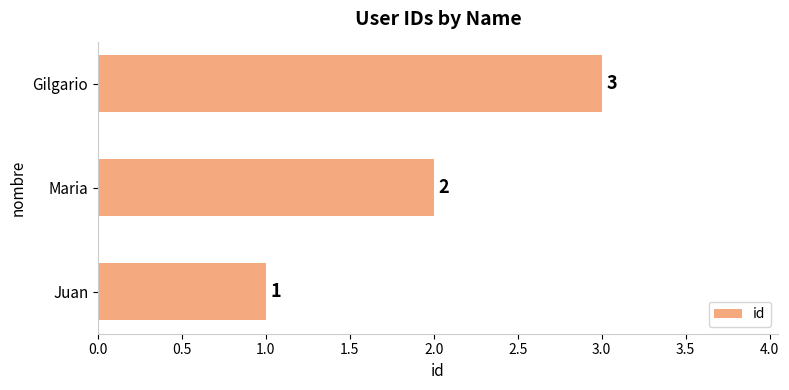

How many series are shown in this chart?

1